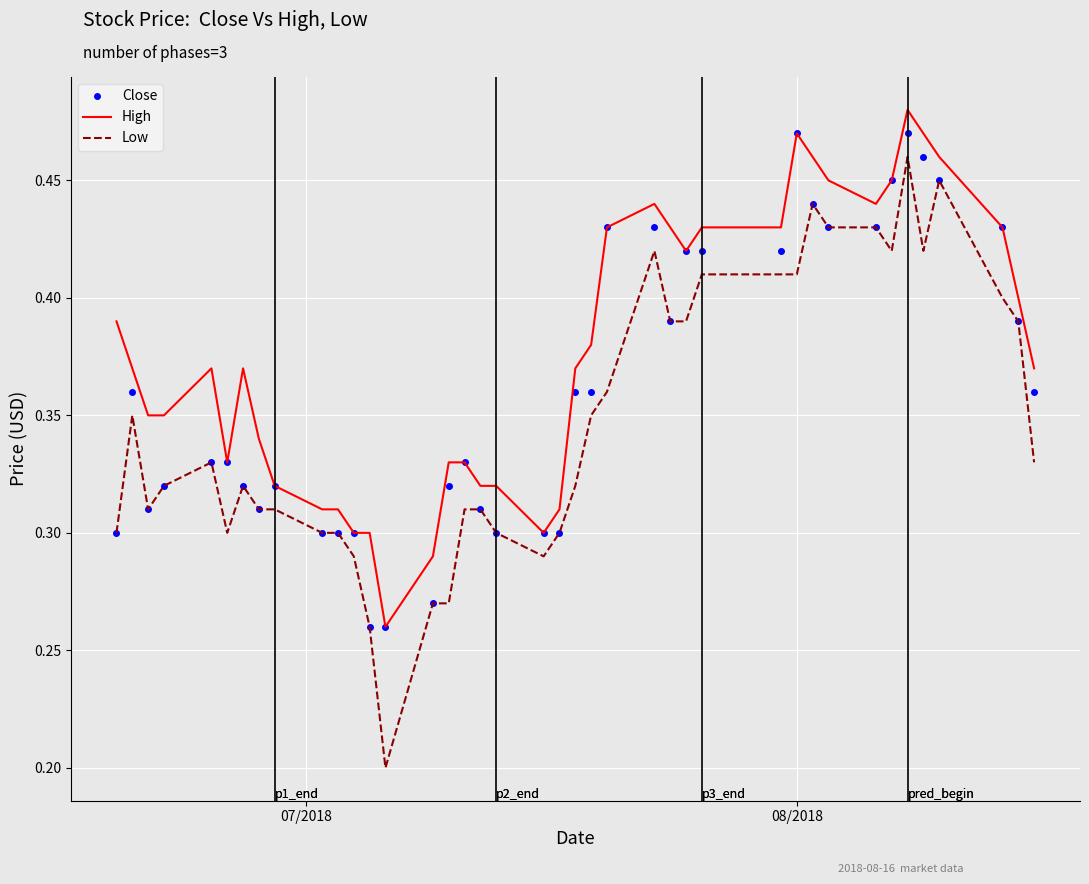

True or false: Low has more than 2 interior local peaks.

True